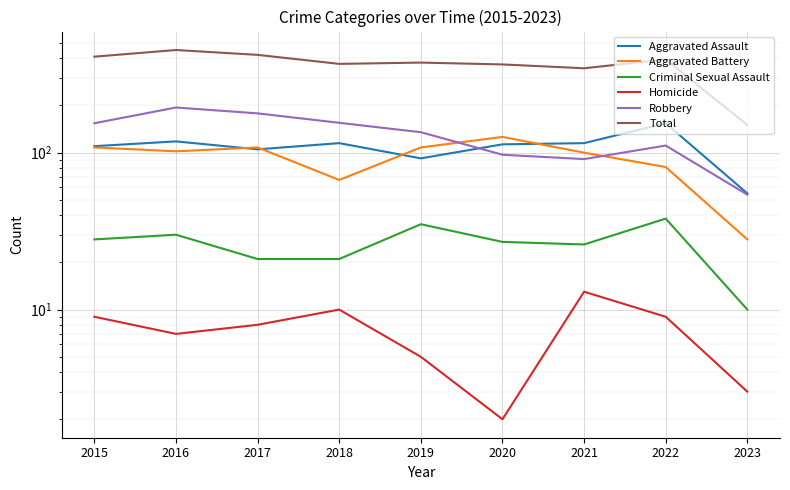

What is the sum of all Total values?

3276